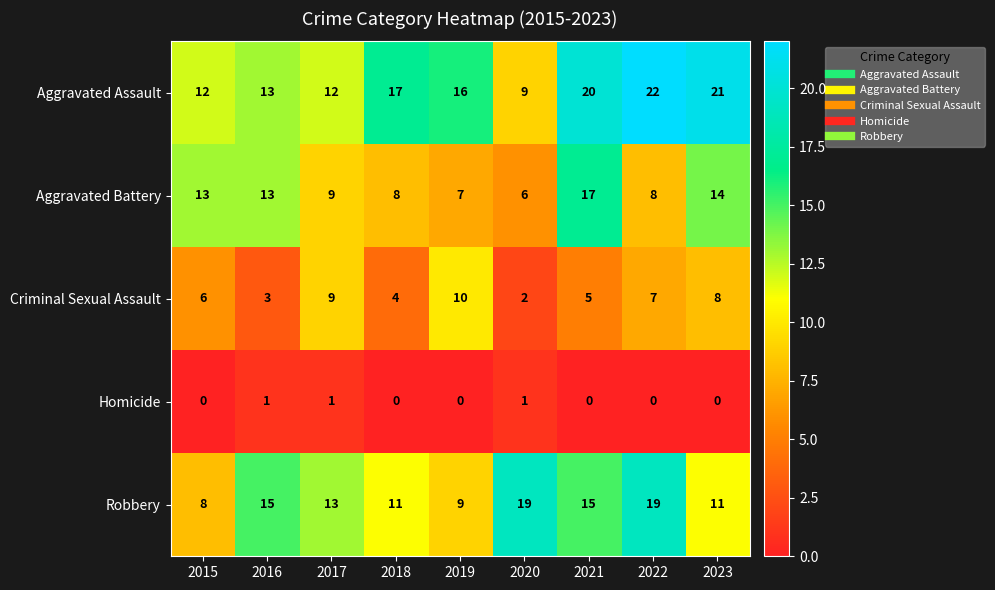

What is the difference between the highest and lowest values at 2019?

16